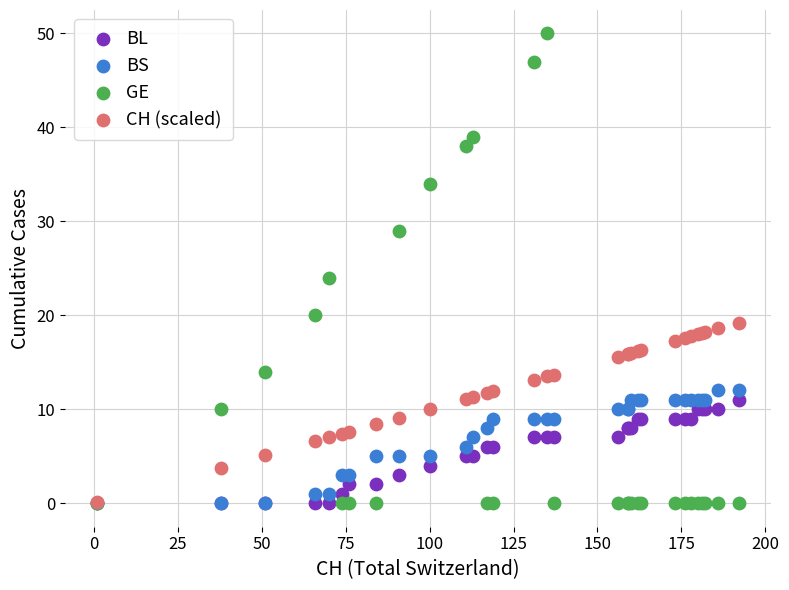

Which series contains the highest Y value?

GE